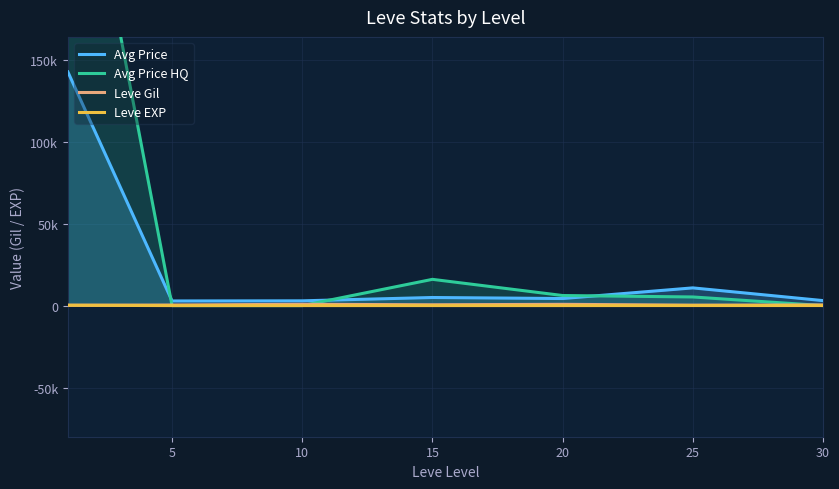

In Leve Gil, how many points are lower than both neighbors (excluding endpoints)?

2